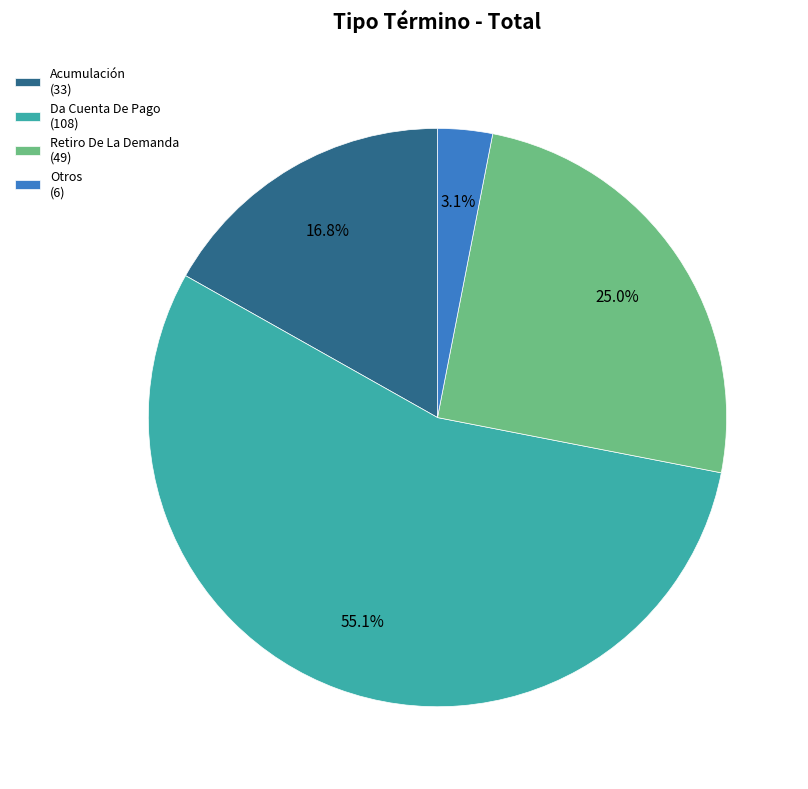

Which has a higher value, Retiro De La Demanda (49) or Otros (6)?

Retiro De La Demanda (49)